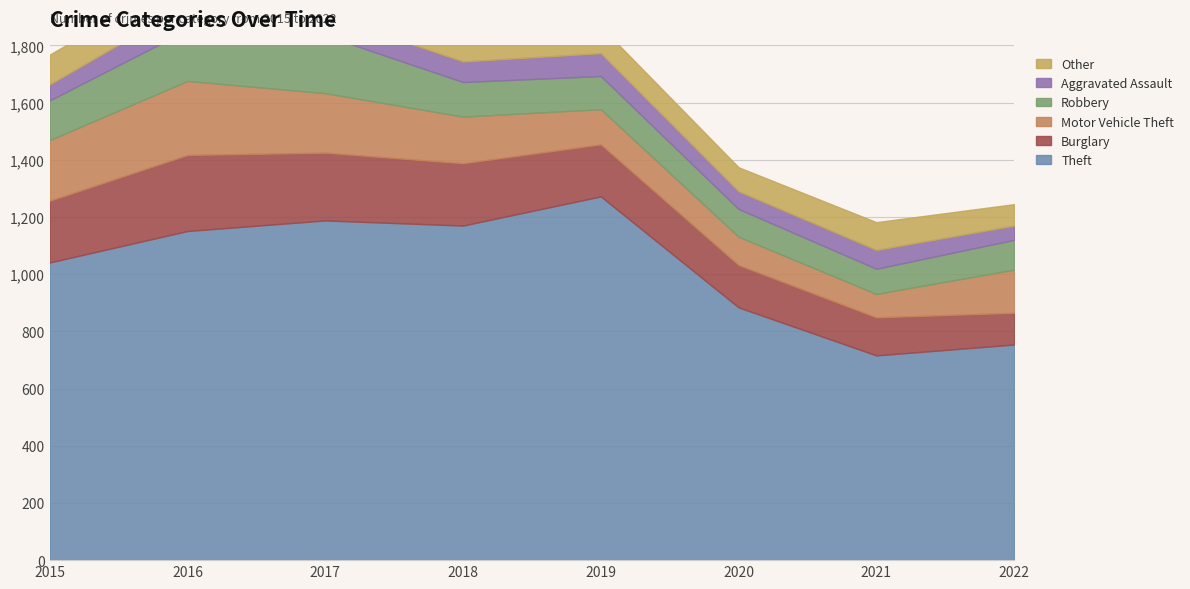

Which has a higher value, 2020 or 2019?

2019